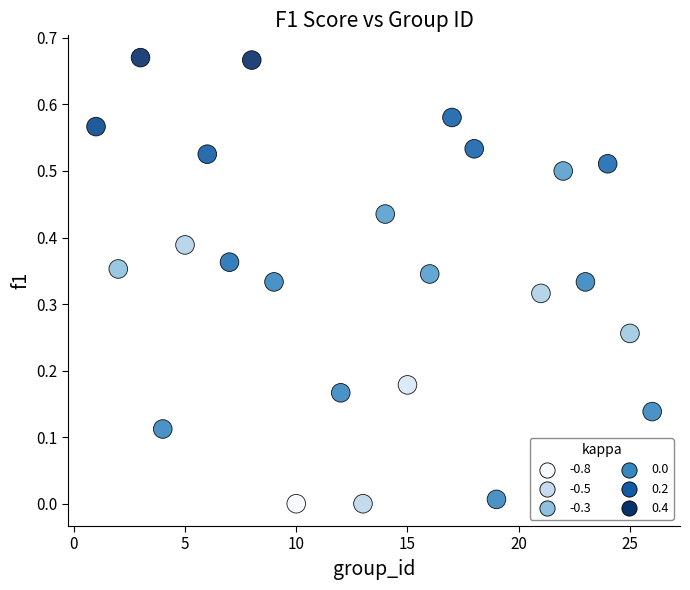

What is the range of X values (max minus min)?

25.0